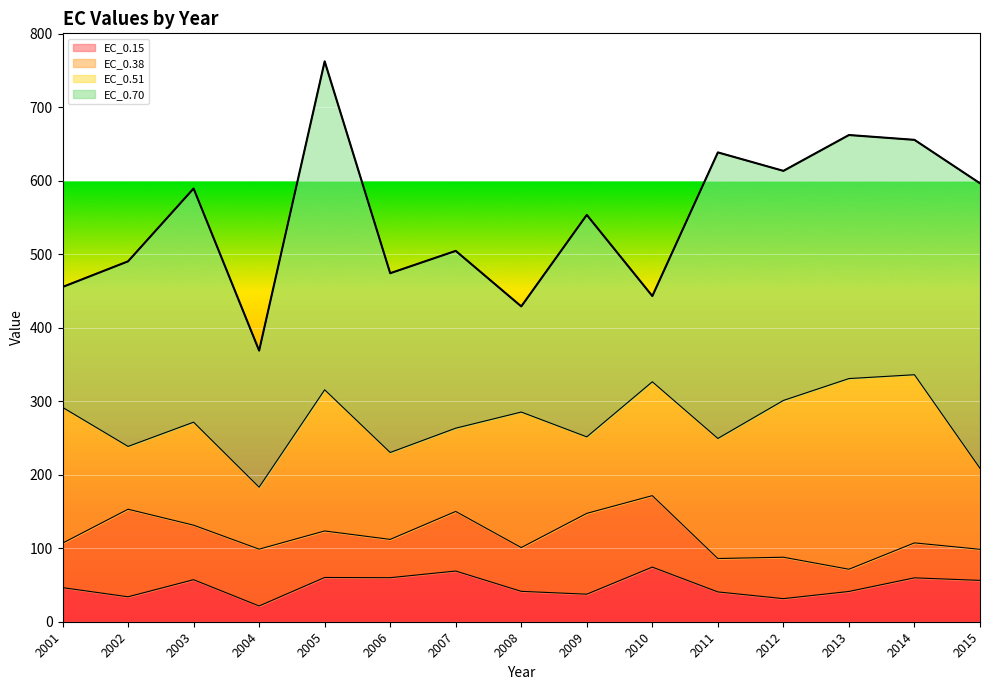

True or false: EC_0.70 has more than 1 points higher than both neighbors.

True